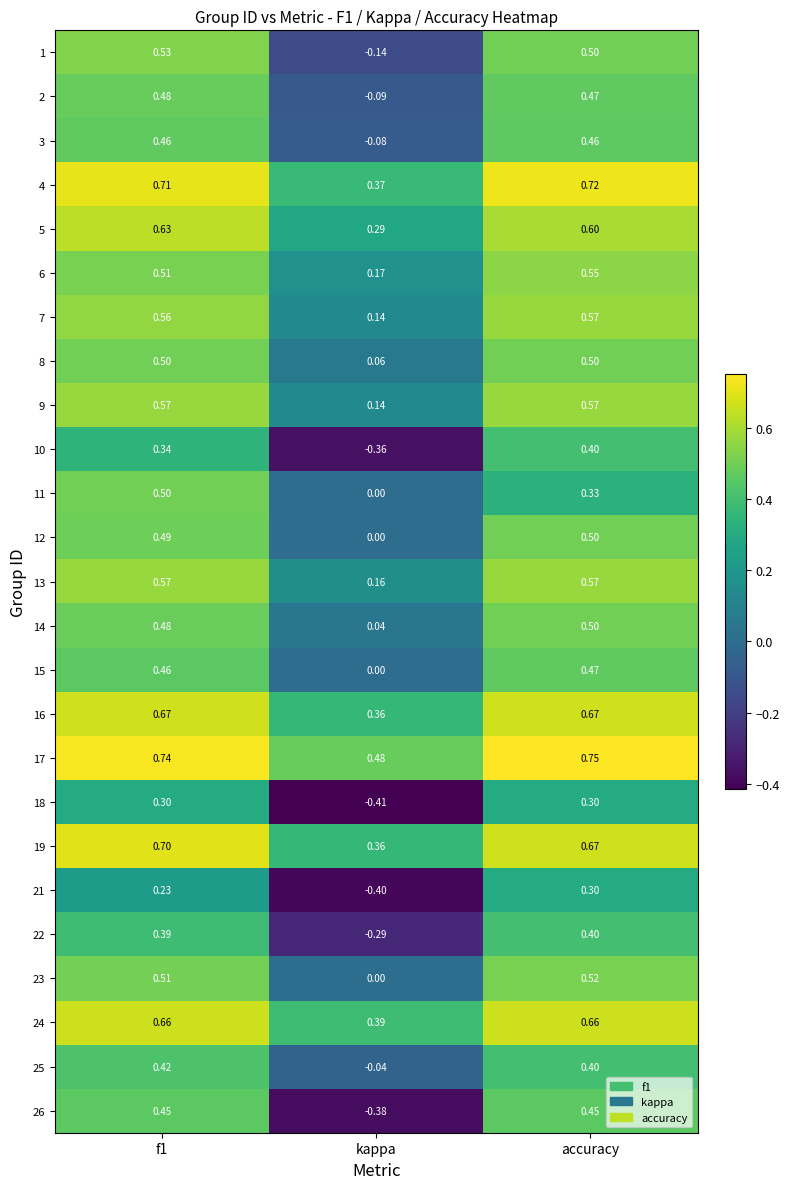

Which series has the largest range (max minus min)?

26